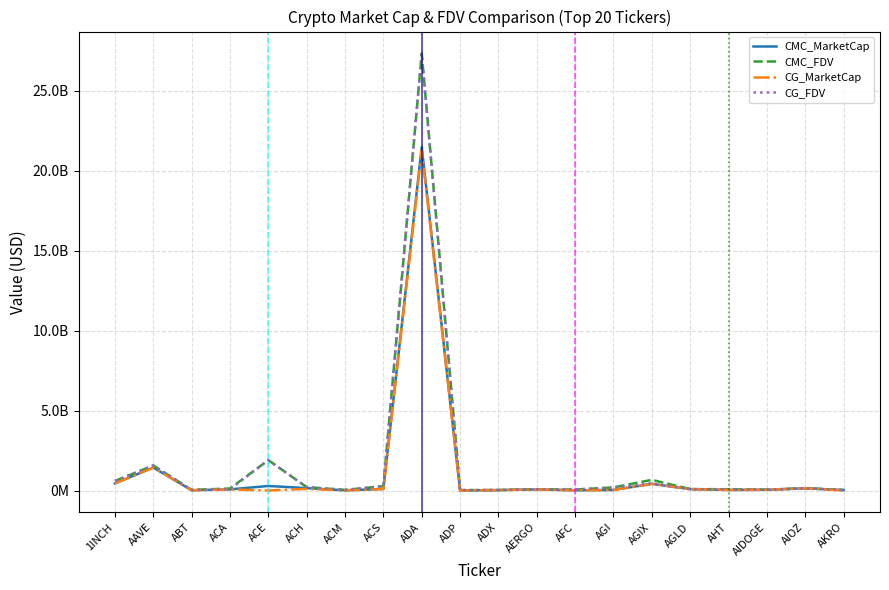

What is the approximate value of CG_MarketCap at ADA, to the nearest 100?

21256354900